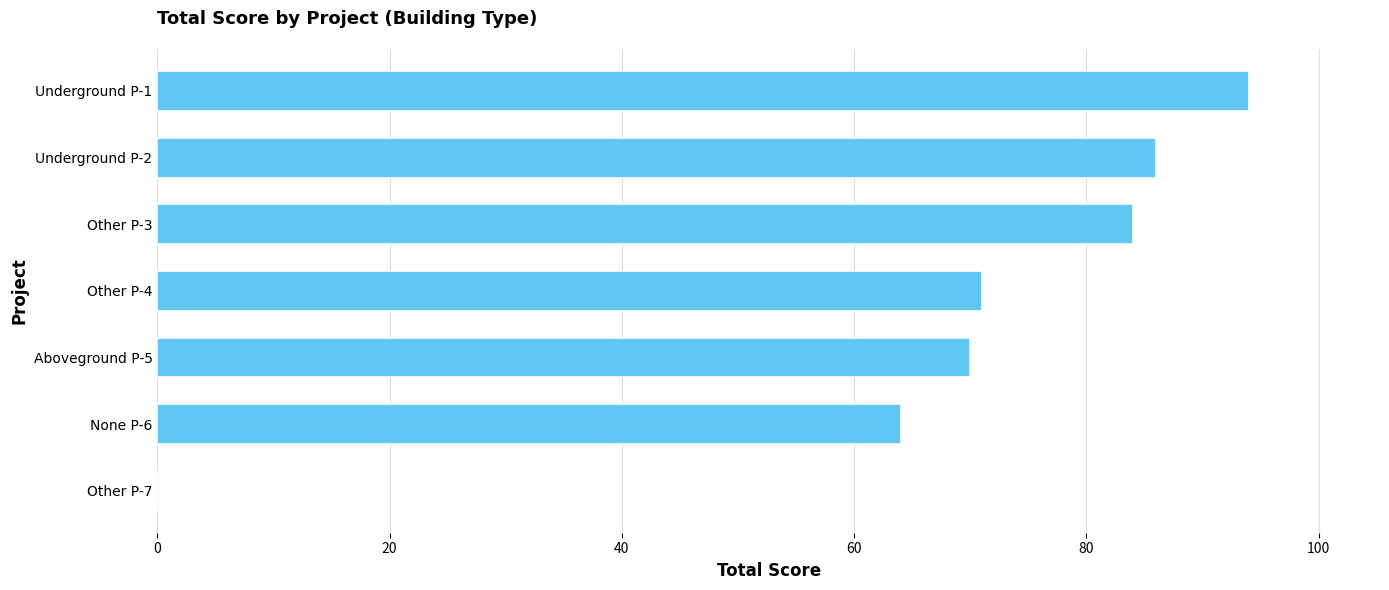

Reading top to bottom, list all the values displayed in this chart.

Underground P-1=94	Underground P-2=86	Other P-3=84	Other P-4=71	Aboveground P-5=70	None P-6=64	Other P-7=0